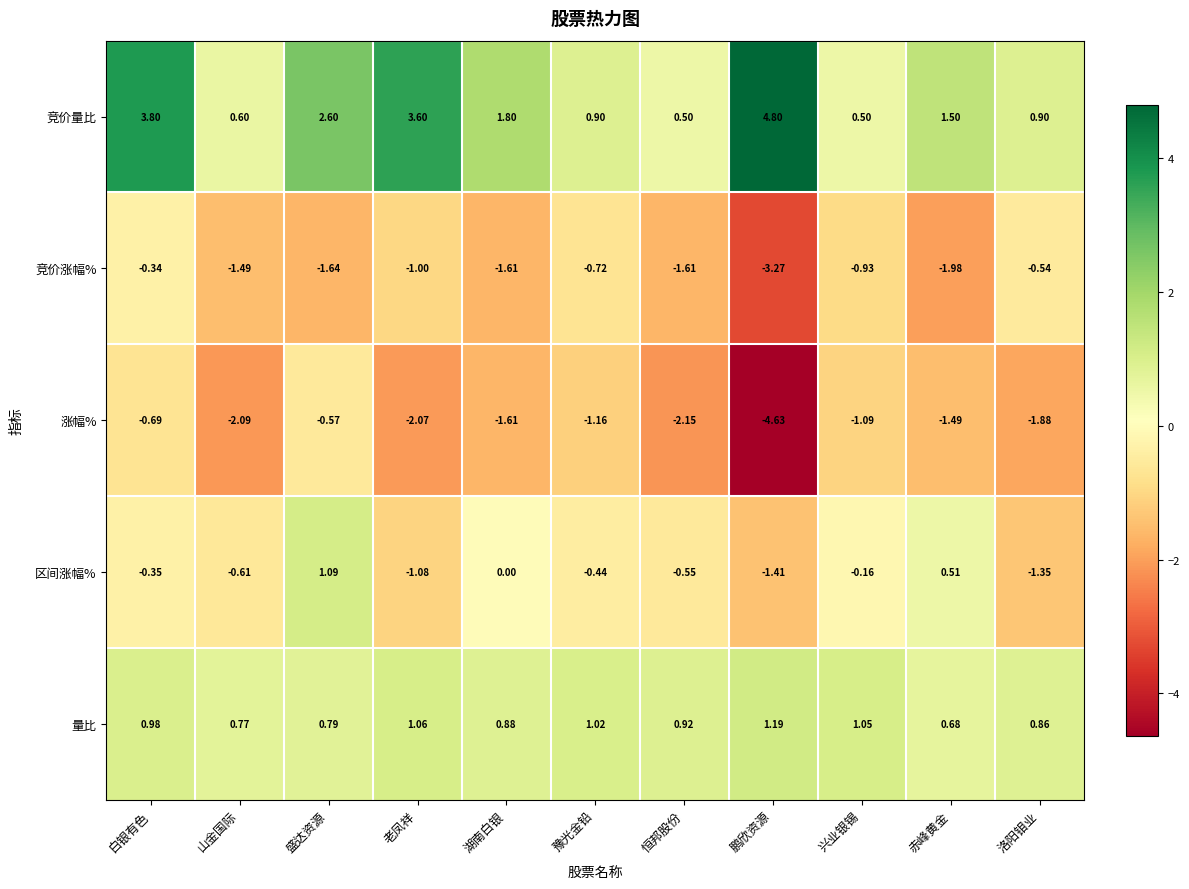

Which label corresponds to the smallest value in the chart?

鹏欣资源